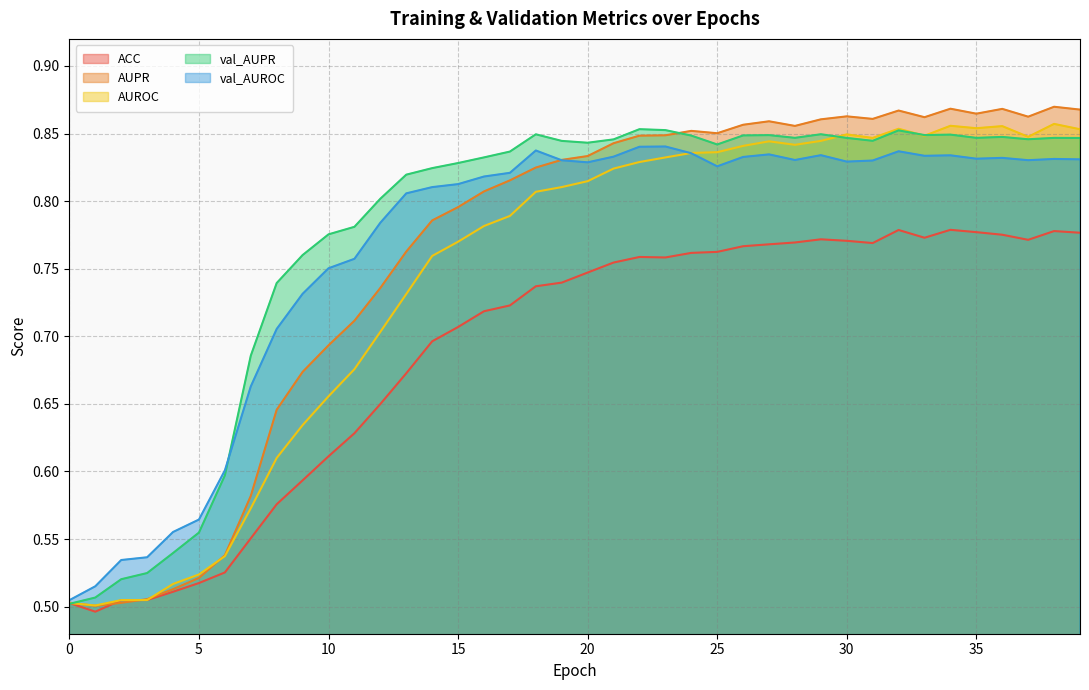

What is the sum of the AUPR values at 21 and 32?

1.7